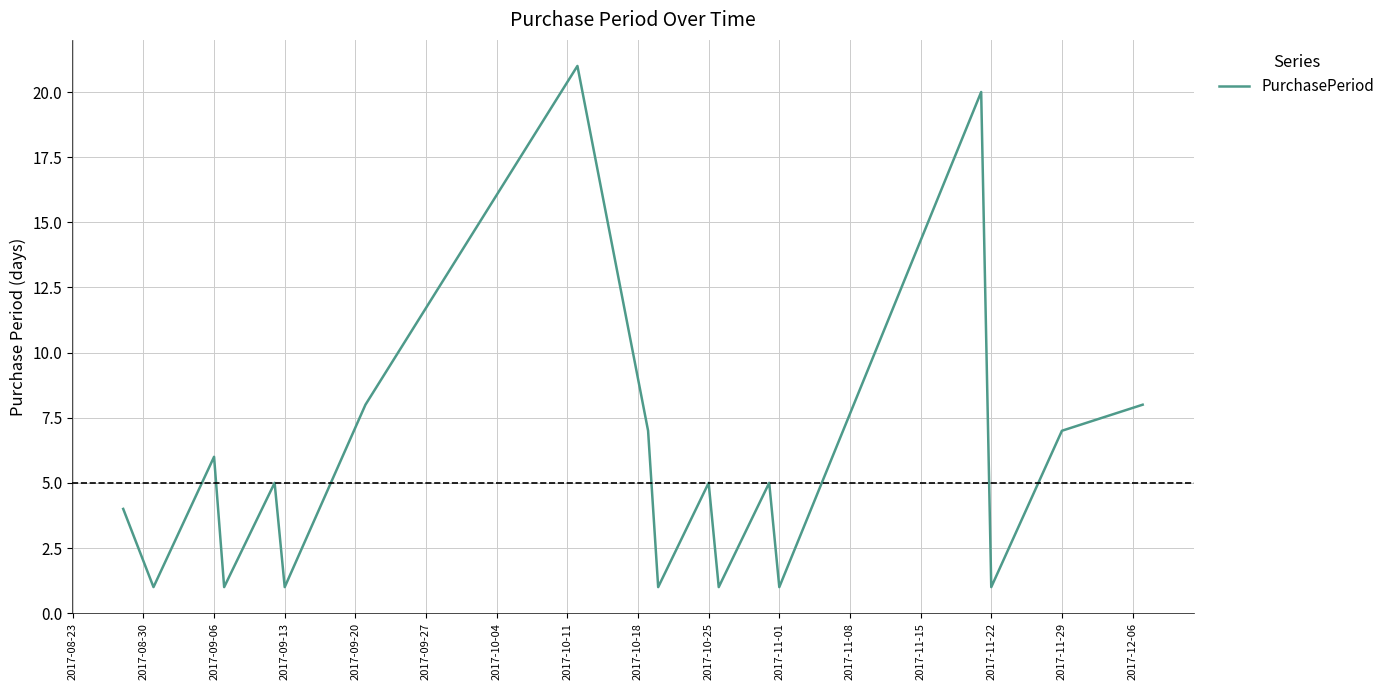

Does the chart display data point markers on the line(s)?

No